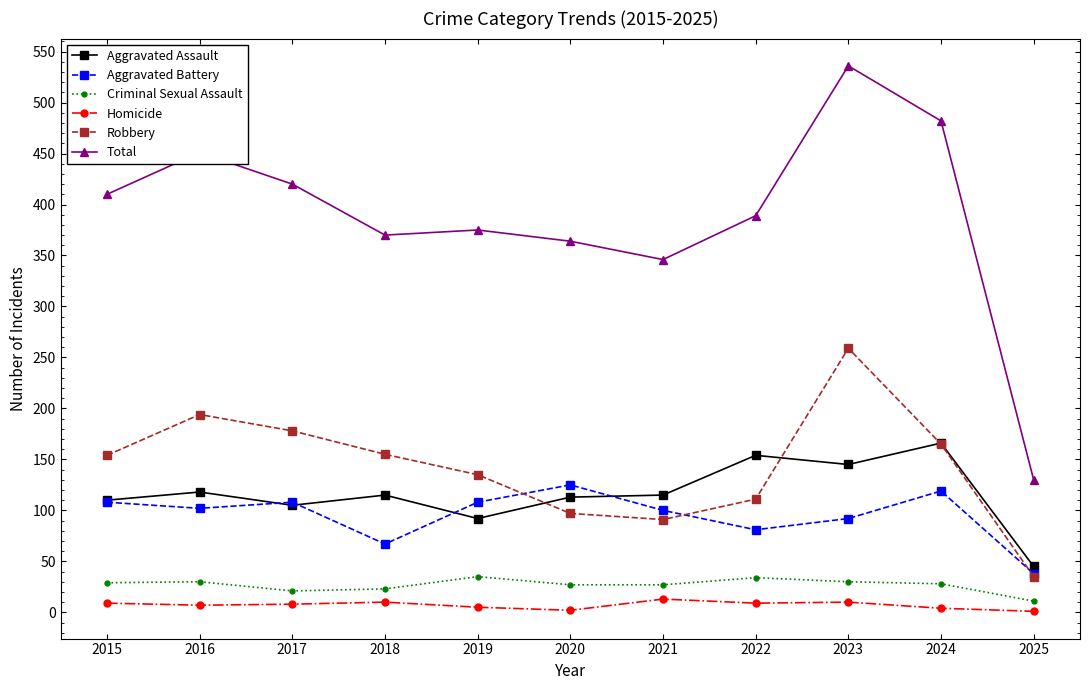

True or false: Robbery and Homicide cross at least once.

False